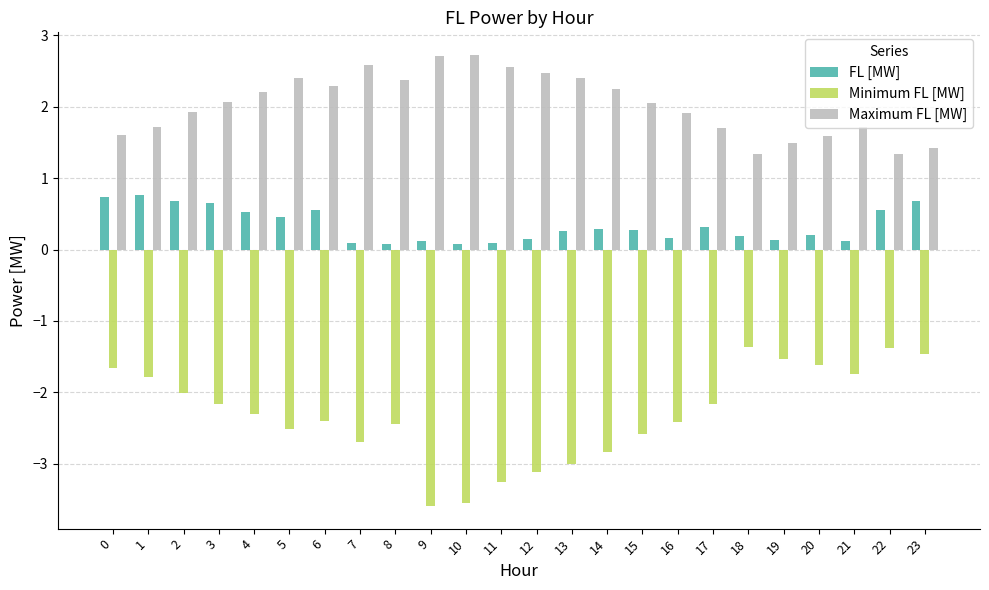

What is the value of the Minimum FL [MW] bar at the 10th from the left?

-3.6